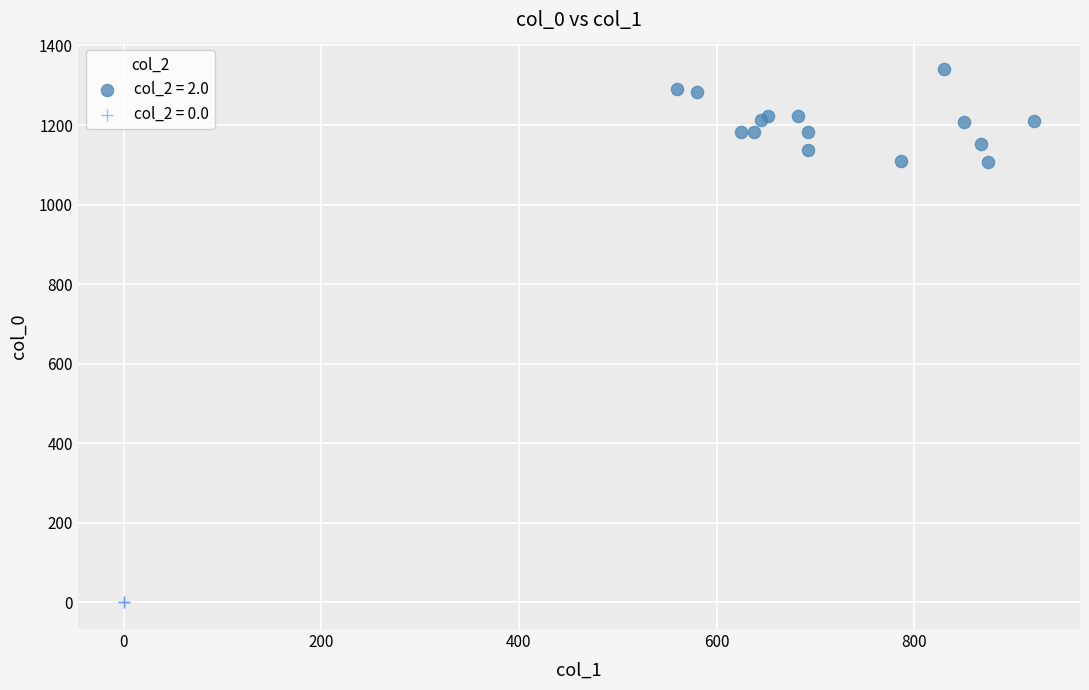

Which series contains the lowest Y value?

col_2 = 0.0